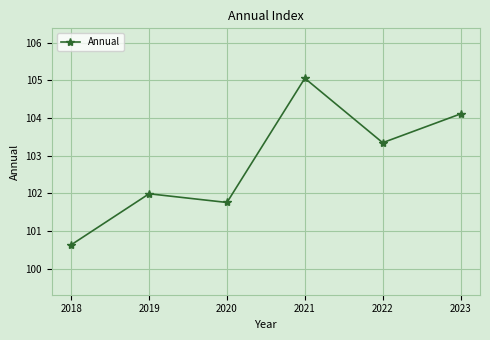

Reading left to right, transcribe all the data shown in this chart.

100.6	102.0	101.8	105.1	103.3	104.1